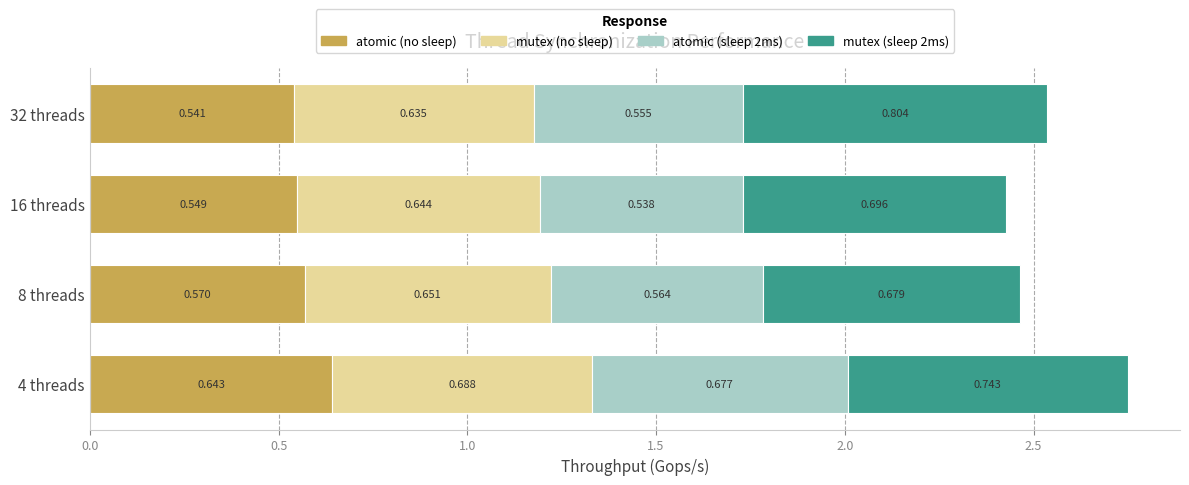

What are all the series names shown in the legend?

atomic (no sleep), mutex (no sleep), atomic (sleep 2ms), mutex (sleep 2ms)